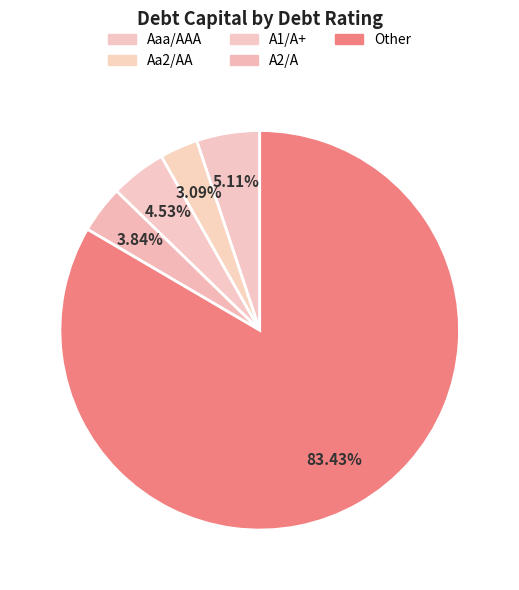

How many segments does this pie chart have?

5